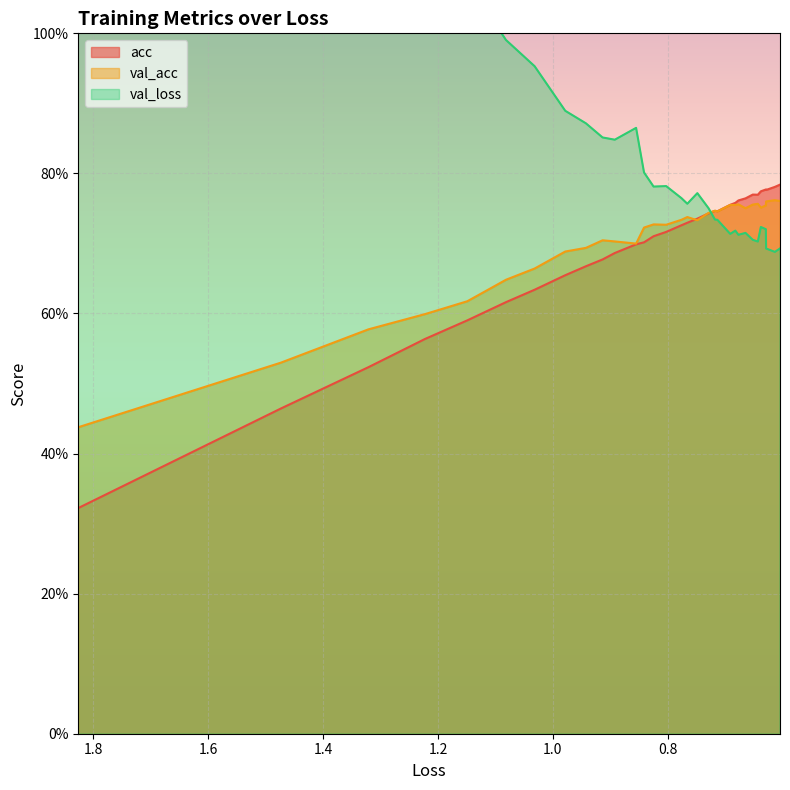

Is the value of val_loss at 31 greater than the value of acc at 11?

No